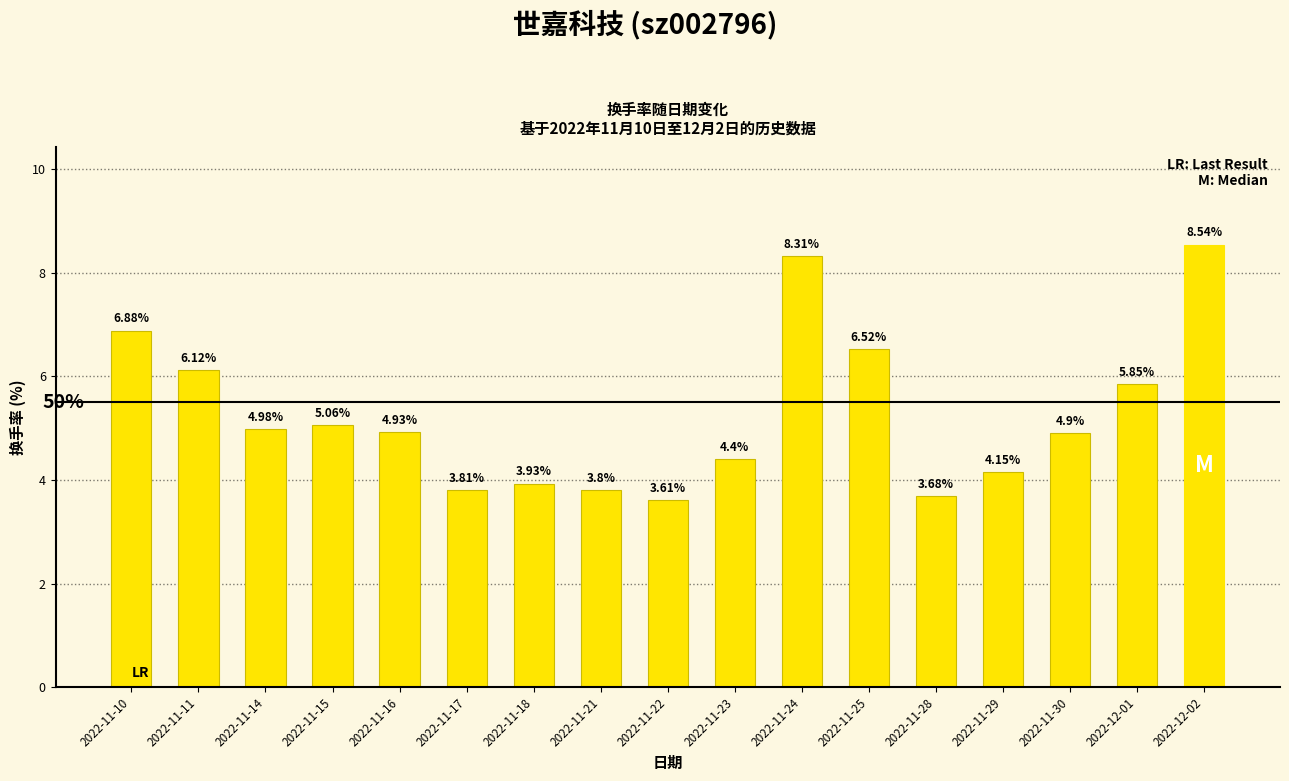

The chart shows a value of 5.1 at 2022-12-02. True or false?

False